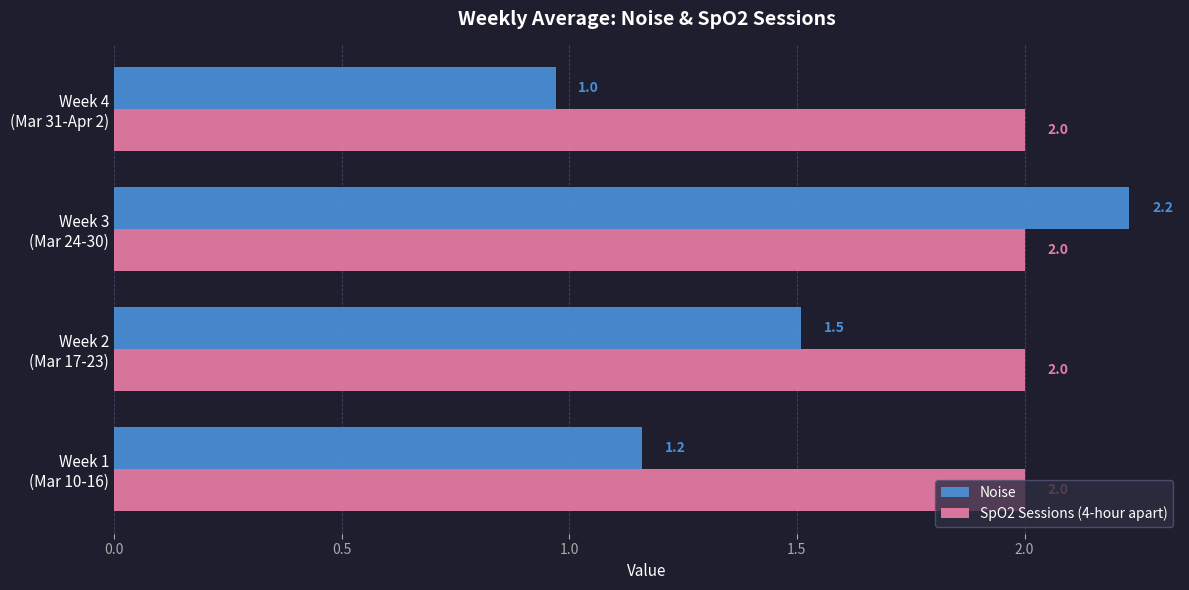

What is the maximum value shown in the chart?

2.2